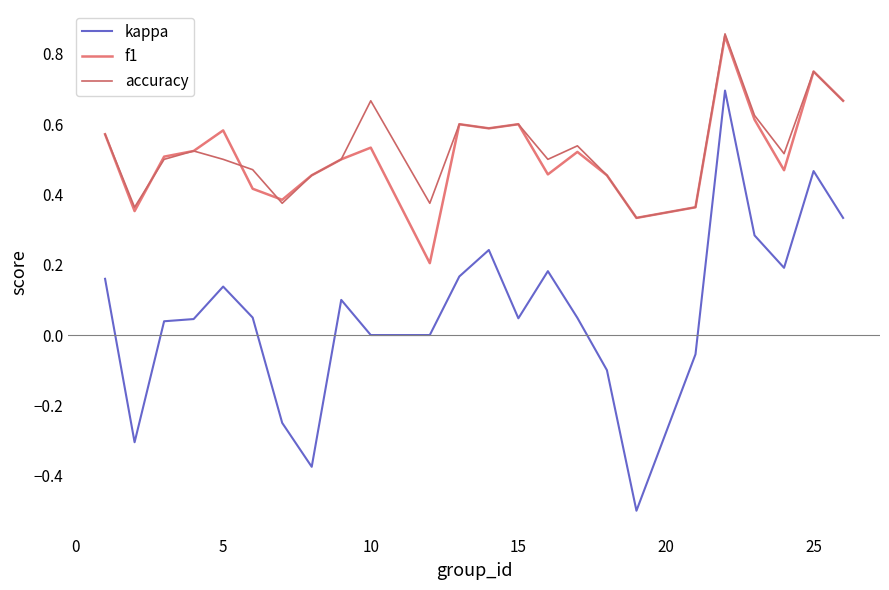

At how many categories does at least one series exceed 0?

24